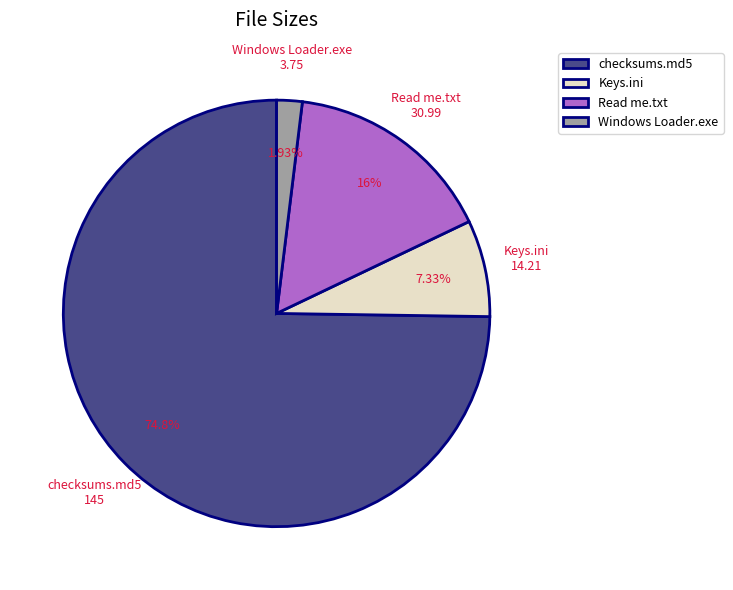

To the nearest percent, what portion does Windows Loader.exe represent?

2%